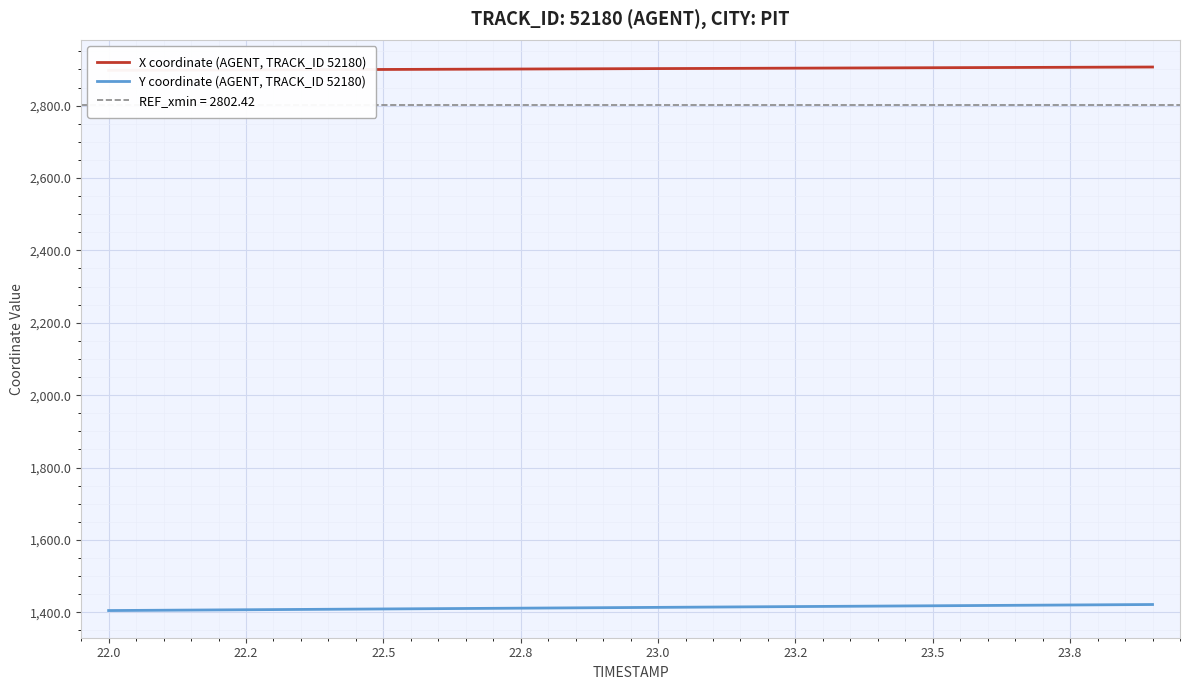

What is the minimum value for X coordinate (AGENT, TRACK_ID 52180)?

2897.6